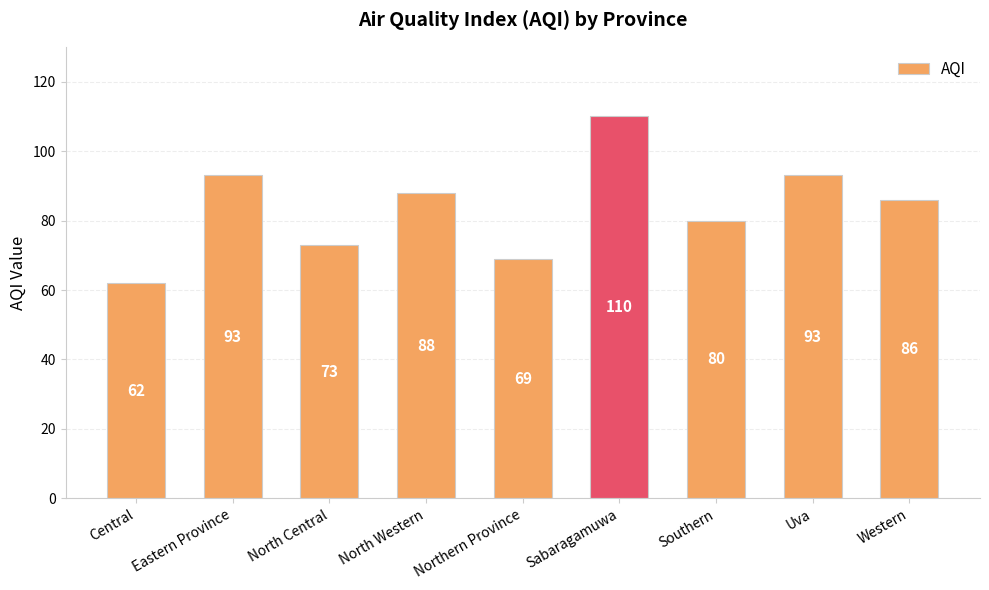

Does the chart contain stacked bars?

No